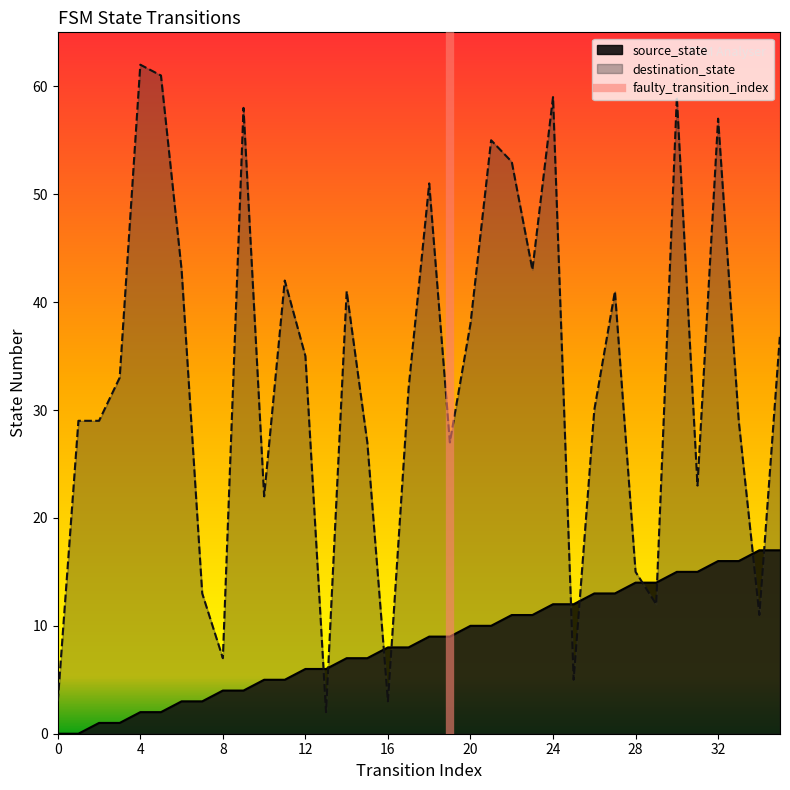

True or false: destination_state has more than 2 interior local peaks.

True